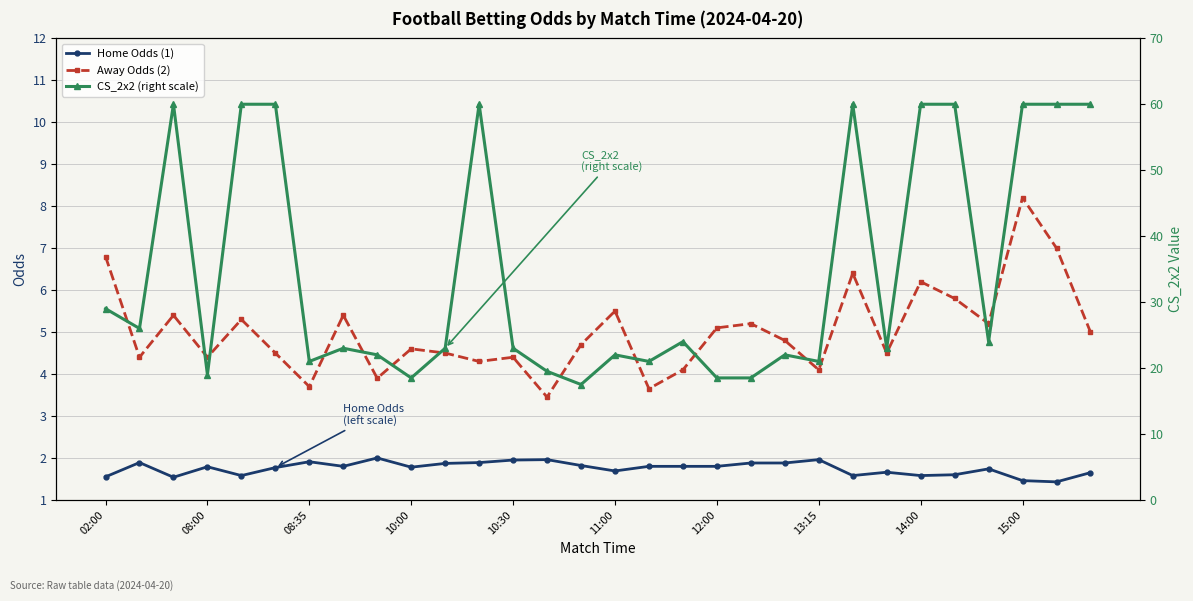

What is the maximum value for Away Odds (2)?

8.2